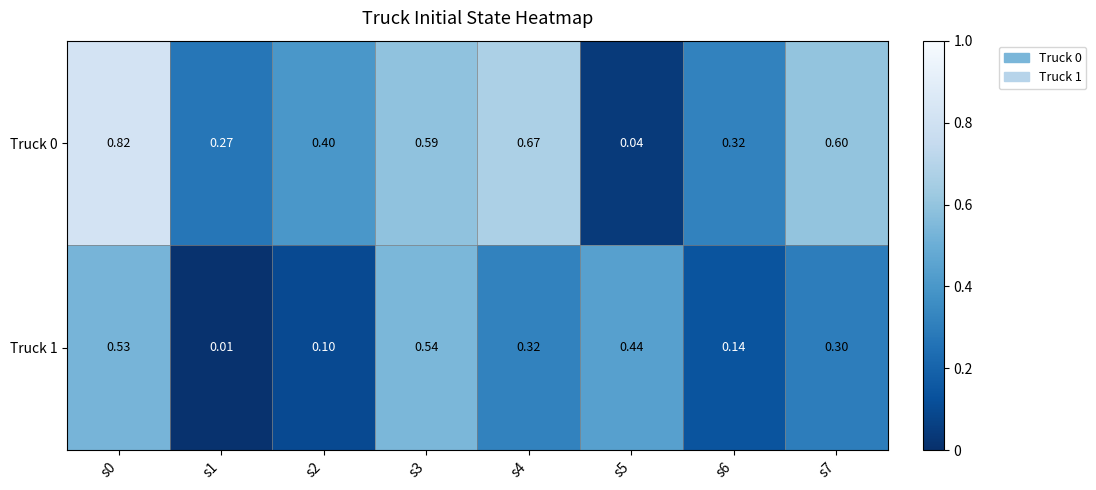

At how many categories does at least one series exceed 0?

8